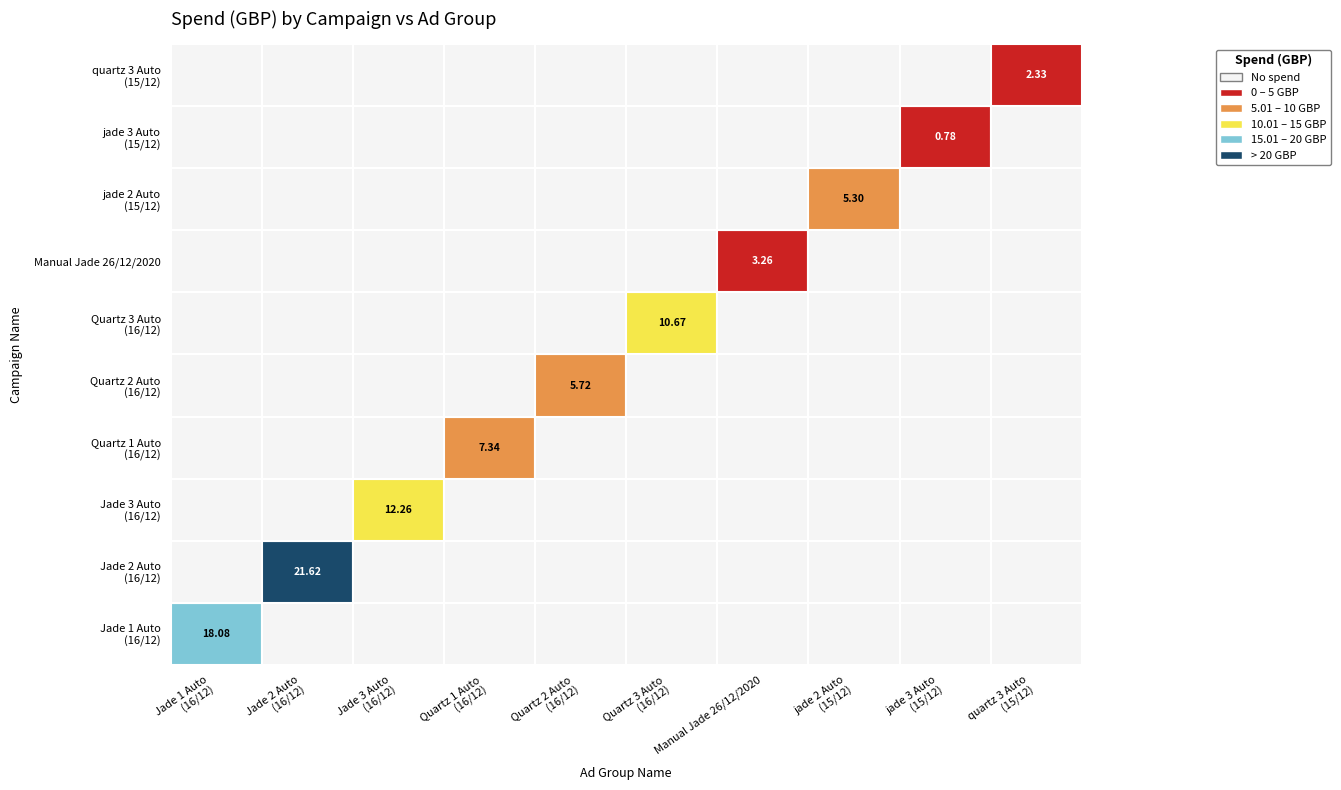

Reading right to left, extract all data points from this chart.

Jade 1 Auto (16/12/2020): 0.0	0.0	0.0	0.0	0.0	0.0	0.0	0.0	0.0	18.1
Jade 2 Auto (16/12/2020): 0.0	0.0	0.0	0.0	0.0	0.0	0.0	0.0	21.6	0.0
Jade 3 Auto (16/12/2020): 0.0	0.0	0.0	0.0	0.0	0.0	0.0	12.3	0.0	0.0
Quartz 1 Auto (16/12/2020): 0.0	0.0	0.0	0.0	0.0	0.0	7.3	0.0	0.0	0.0
Quartz 2 Auto (16/12/2020): 0.0	0.0	0.0	0.0	0.0	5.7	0.0	0.0	0.0	0.0
Quartz 3 Auto (16/12/2020): 0.0	0.0	0.0	0.0	10.7	0.0	0.0	0.0	0.0	0.0
Manual Jade 26/12/2020: 0.0	0.0	0.0	3.3	0.0	0.0	0.0	0.0	0.0	0.0
jade 2 Auto (15/12/20): 0.0	0.0	5.3	0.0	0.0	0.0	0.0	0.0	0.0	0.0
jade 3 Auto (15/12/20): 0.0	0.8	0.0	0.0	0.0	0.0	0.0	0.0	0.0	0.0
quartz 3 Auto (15/12/20): 2.3	0.0	0.0	0.0	0.0	0.0	0.0	0.0	0.0	0.0